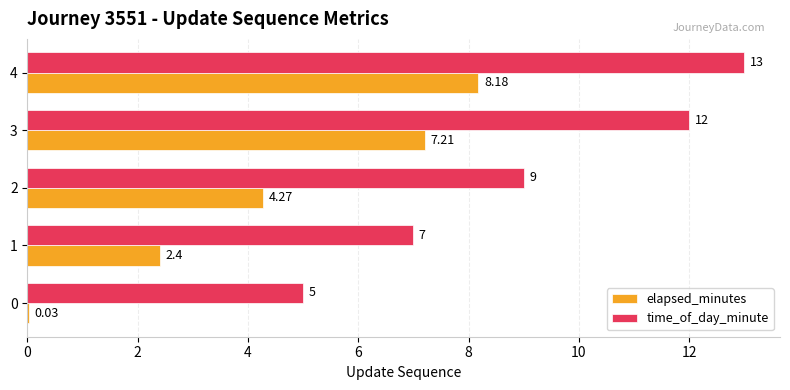

What is the greatest value displayed?

13.0